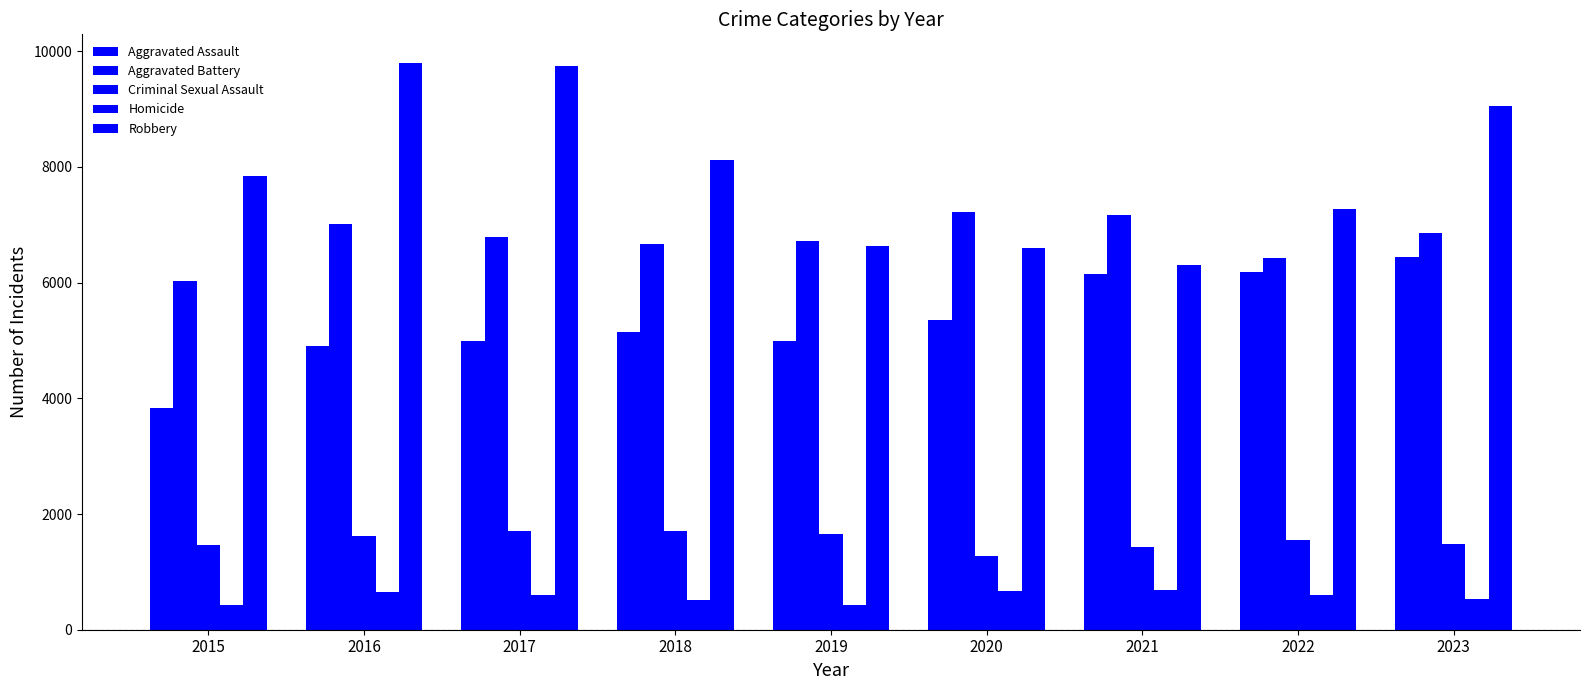

What is the total value across all series at 2017?

23807